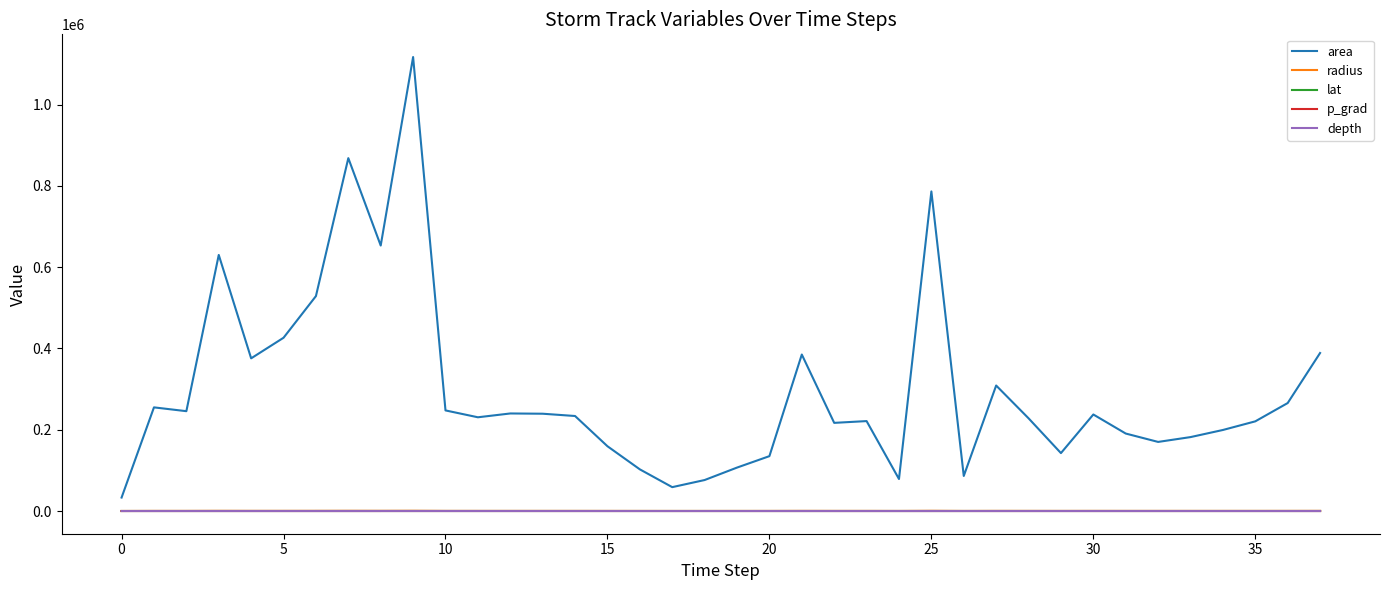

What is the lowest value of the area series?

33125.0